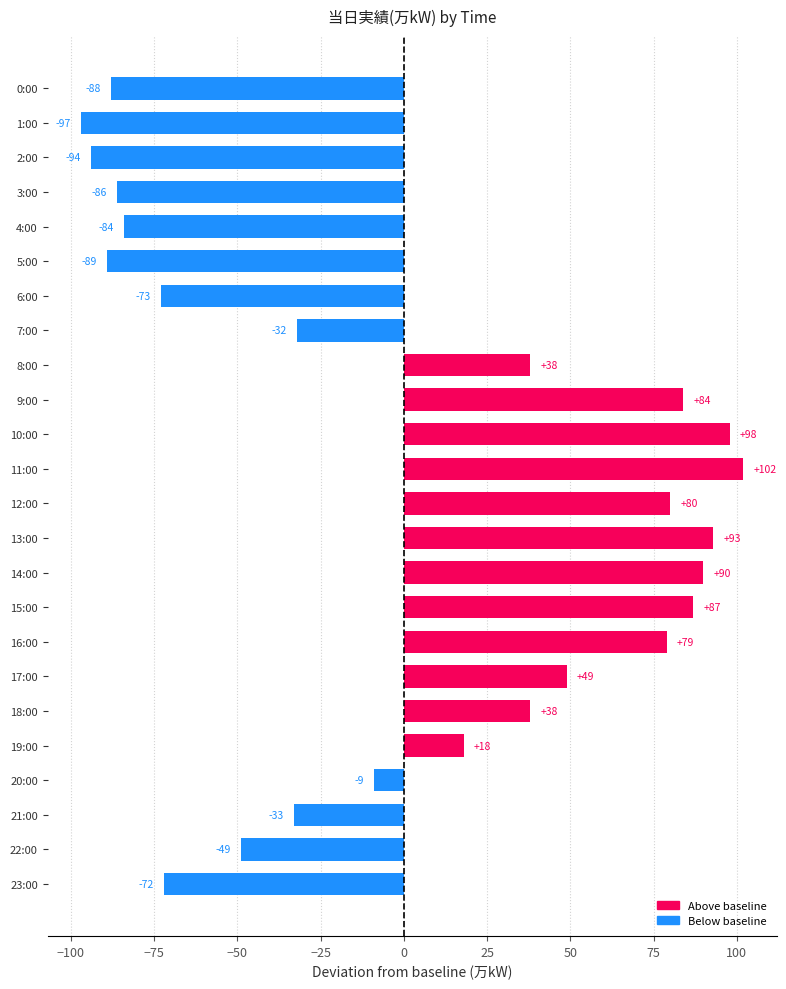

Does the chart contain any negative values?

Yes